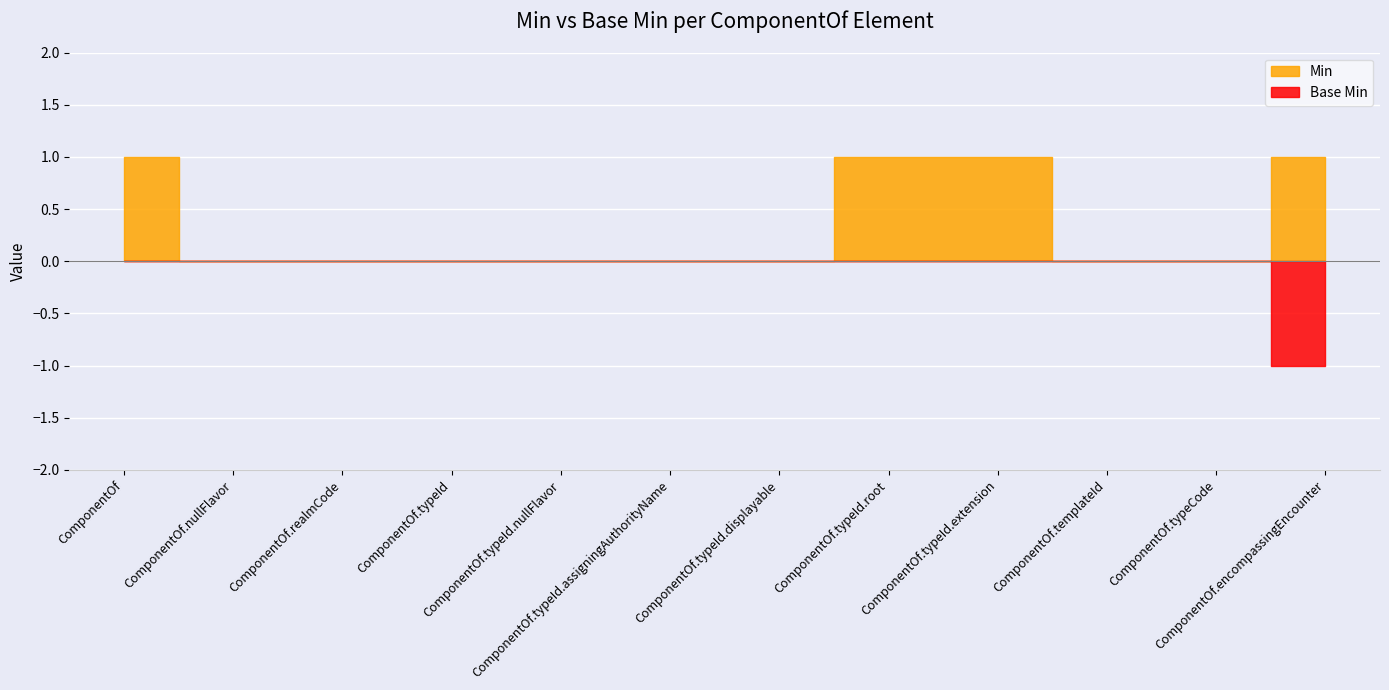

Count the Min values in the range 0 to 1.

12